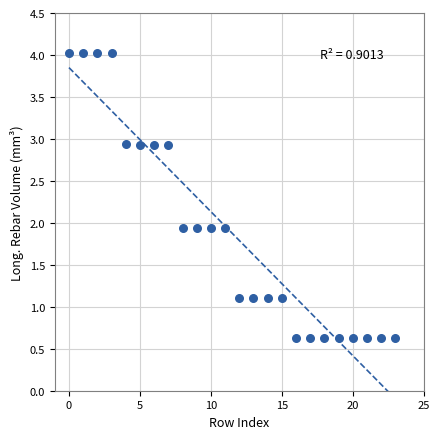

What is the range of Y values (max minus min)?

3.4